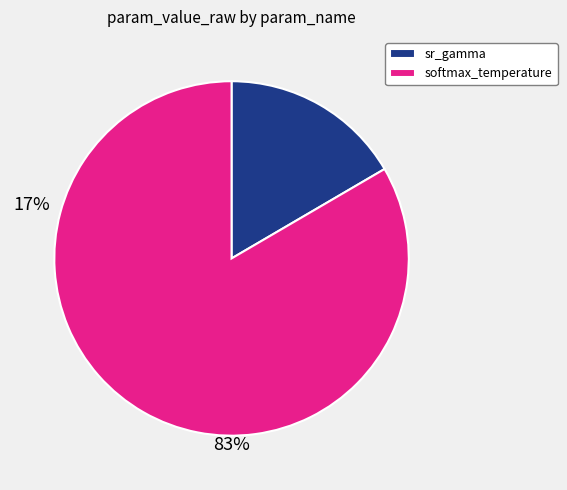

The softmax_temperature slice represents 89% of the pie. True or false?

False